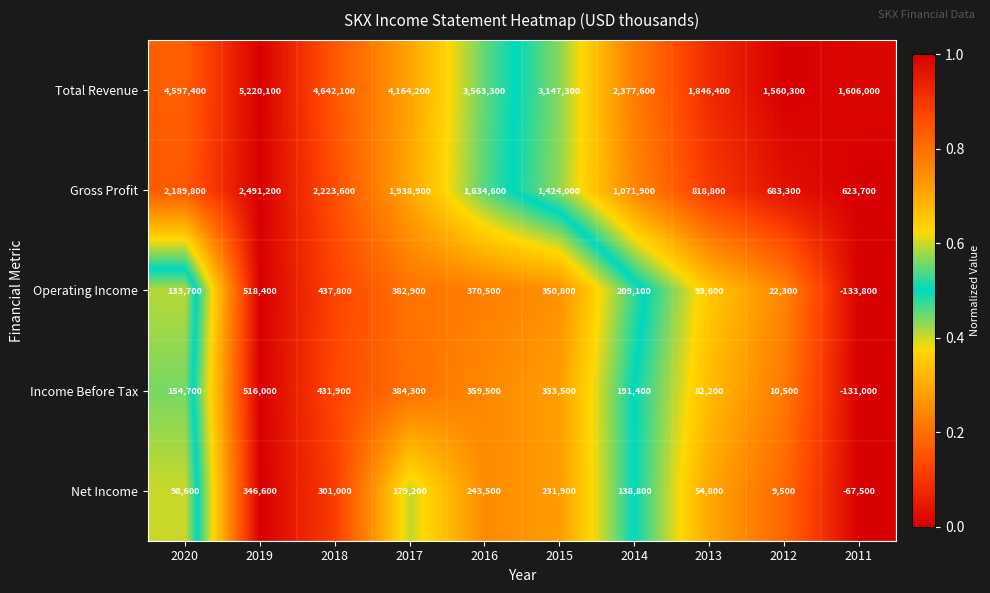

At which category does the chart reach its peak across all series?

2019